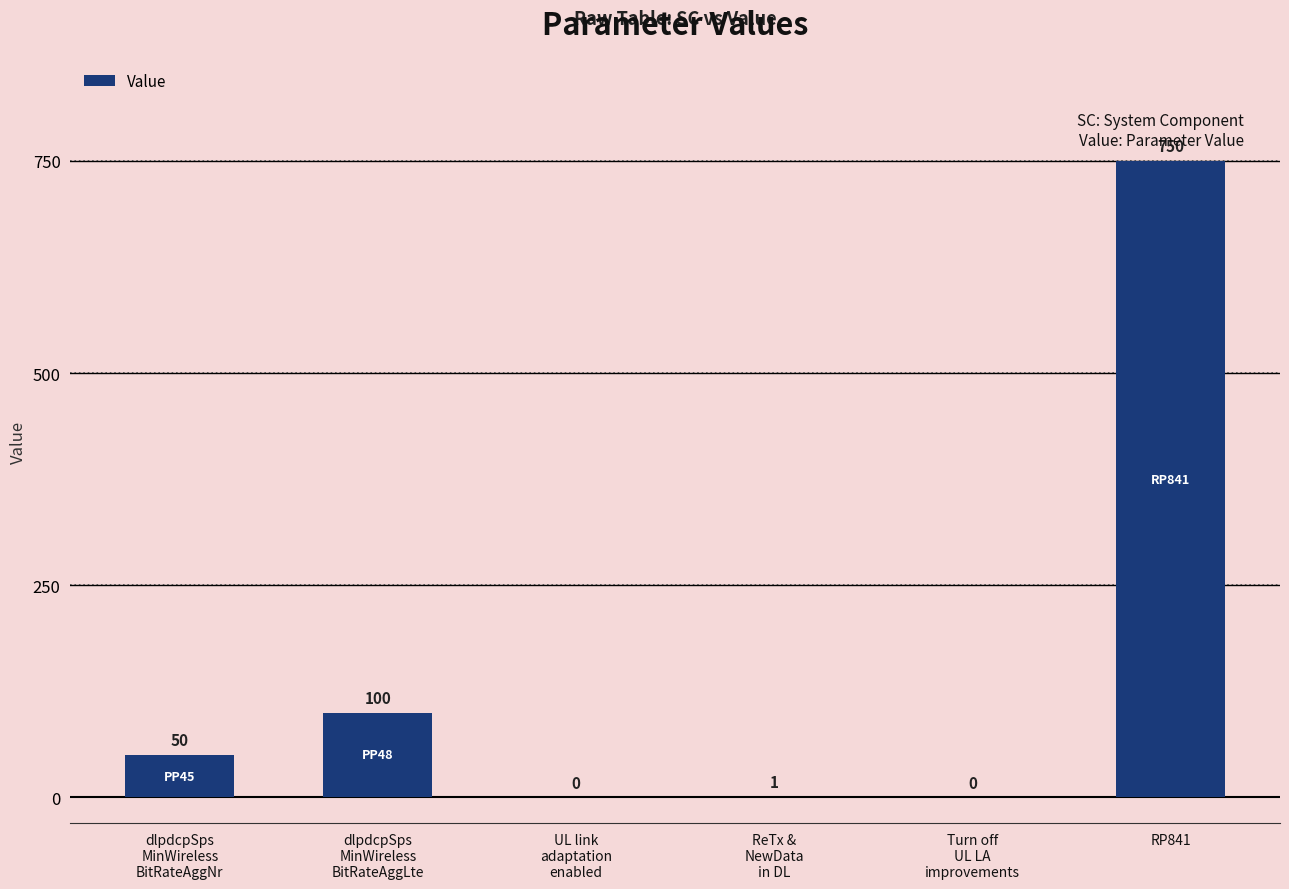

What is the sum of all values?

901